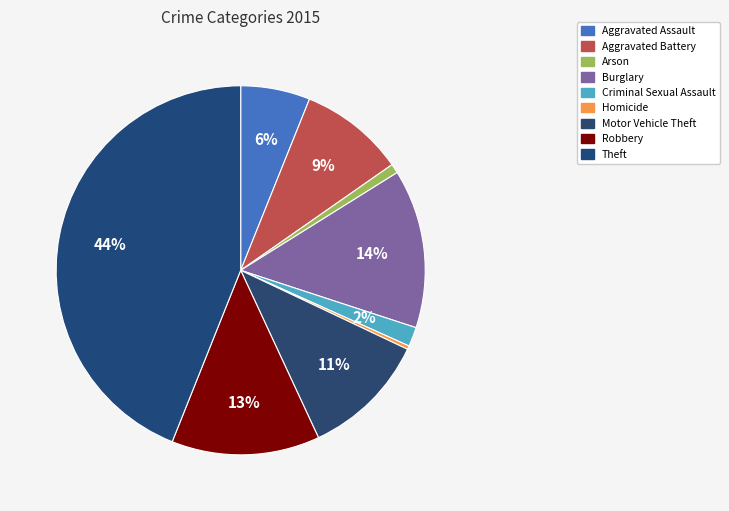

To the nearest percent, what is the difference between the largest and smallest slice percentages?

44%